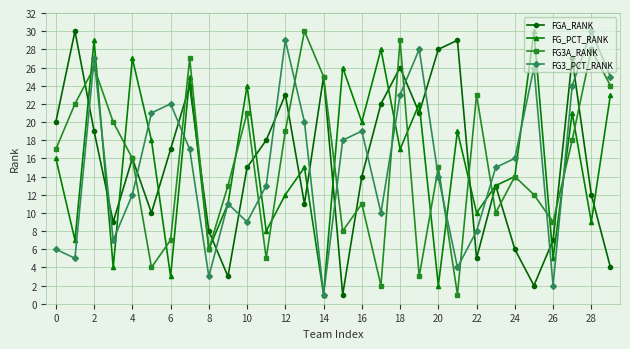

How many interior local peaks does the FG_PCT_RANK series have?

11